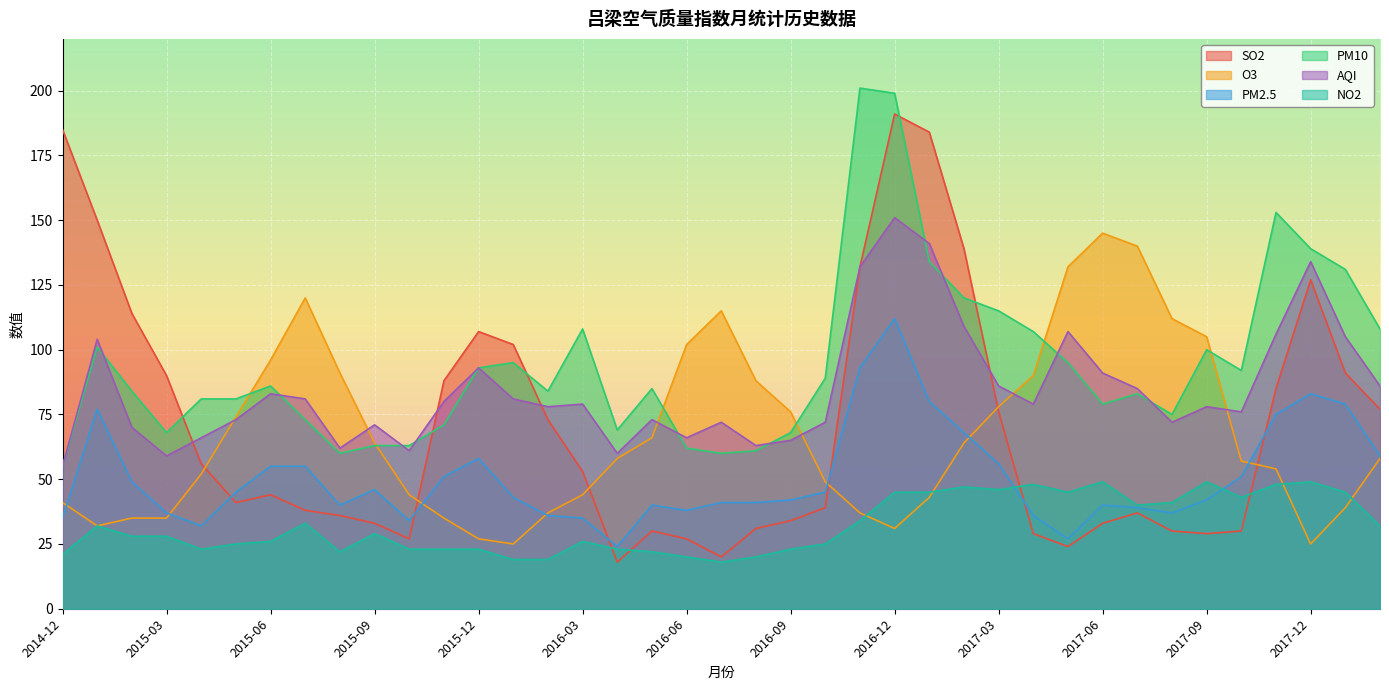

Where does the PM2.5 series first go above 43?

2015-01